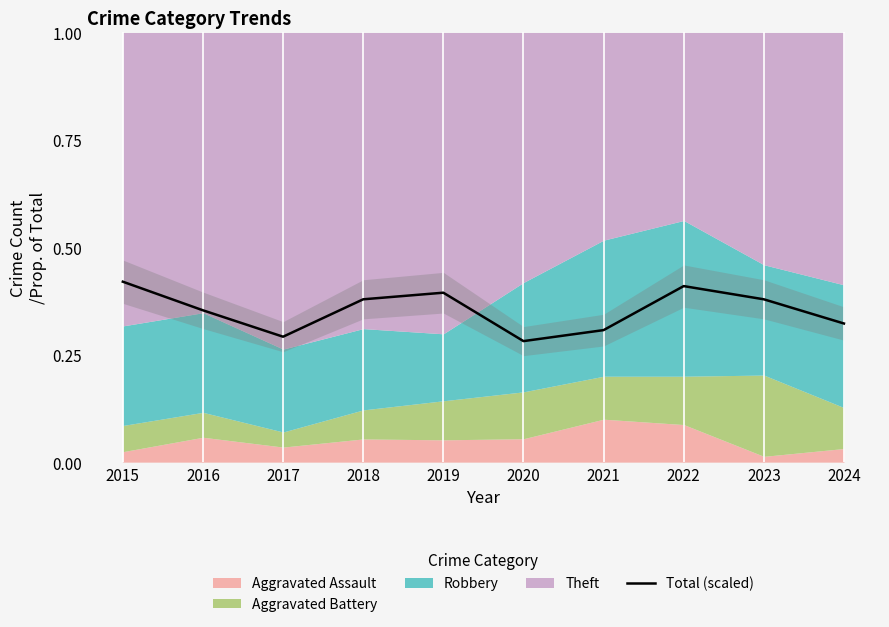

What is the value of the 1st point from the left?

0.4